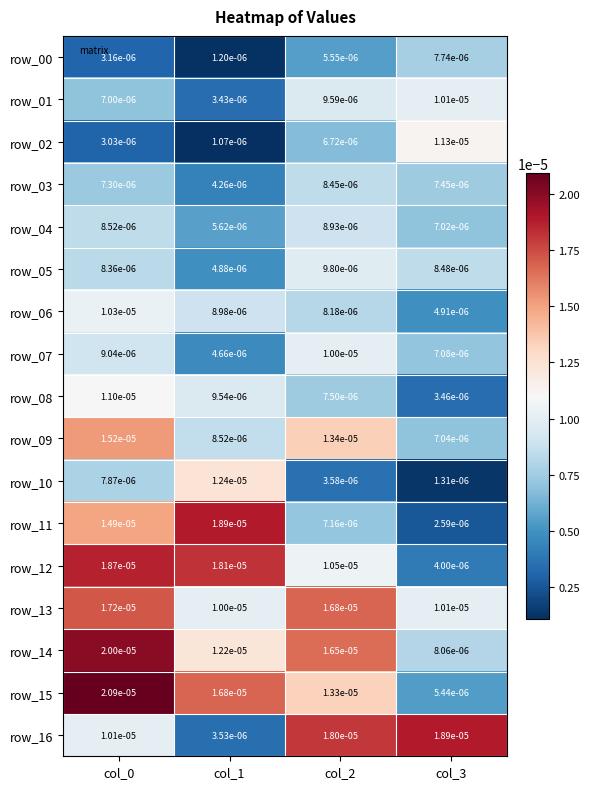

Count the number of data series in this chart.

17